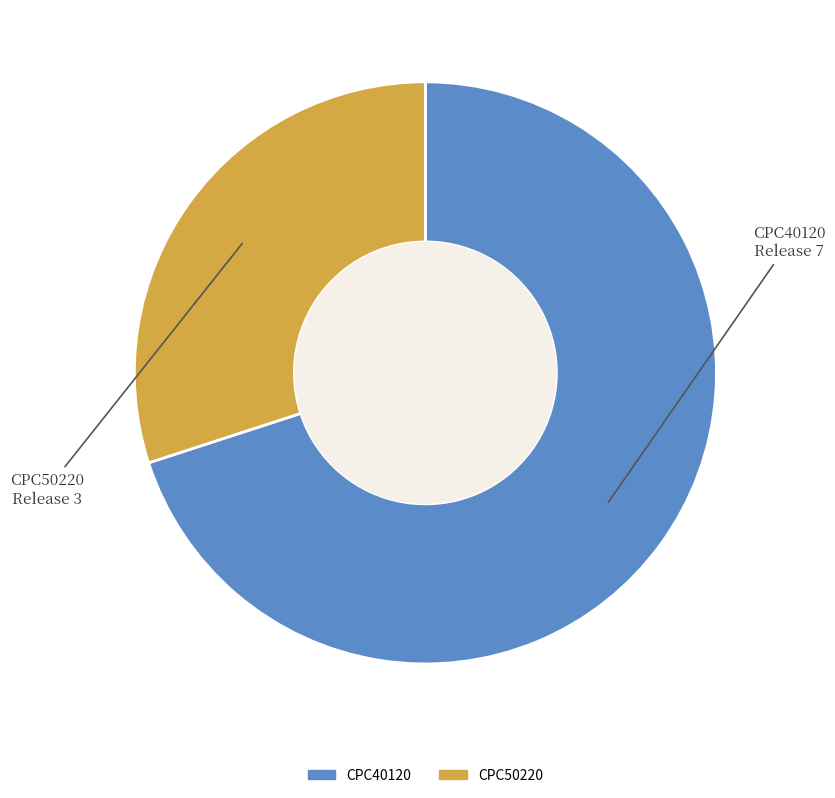

Which has a higher value, CPC40120 or CPC50220?

CPC40120